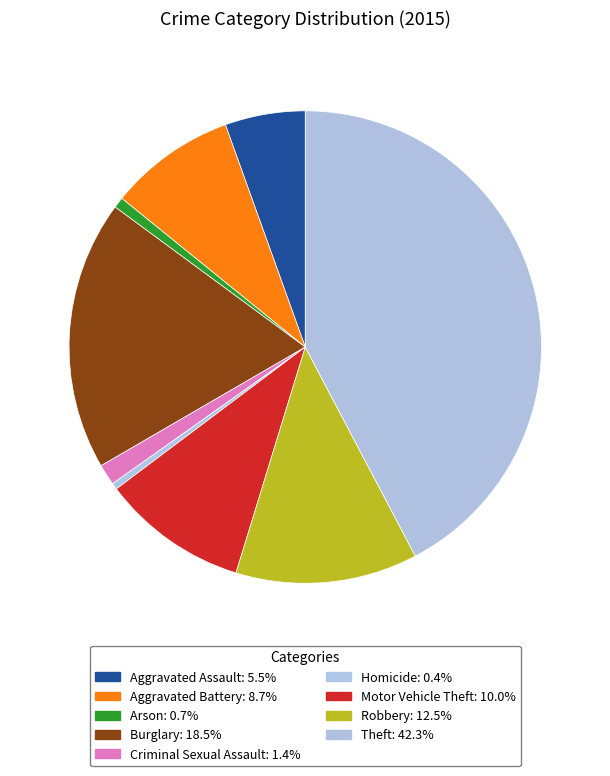

To the nearest percent, what is the difference between the largest and smallest slice percentages?

42%